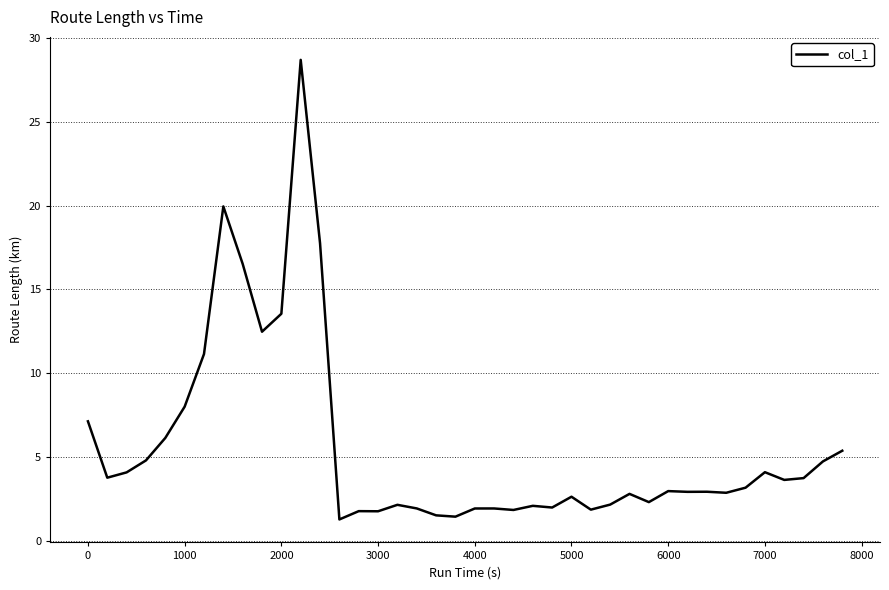

What is the difference between the maximum and minimum values?

27.4